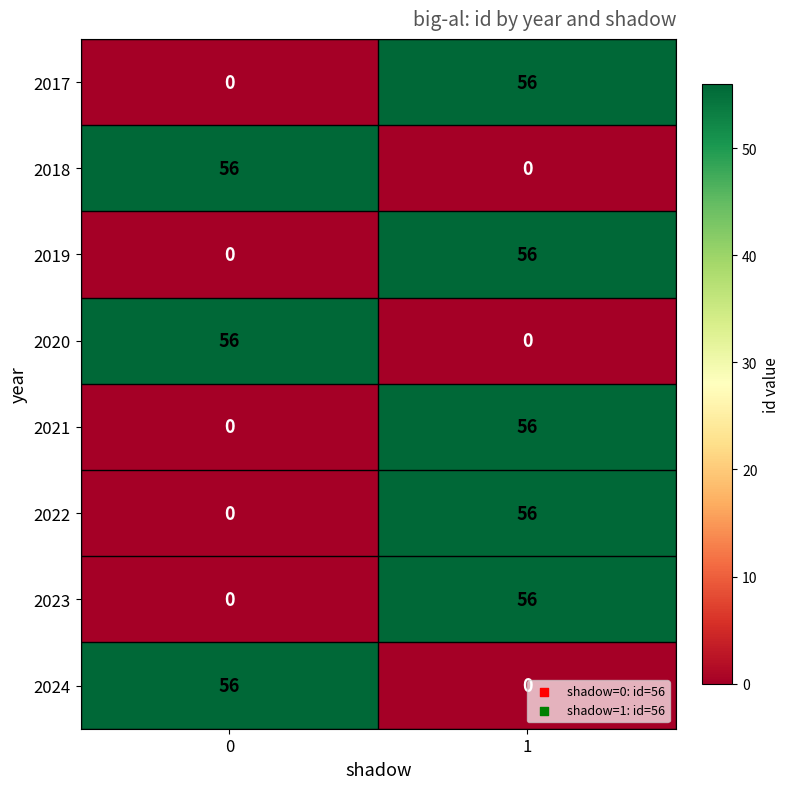

What is the difference between the highest and lowest values at 1?

56